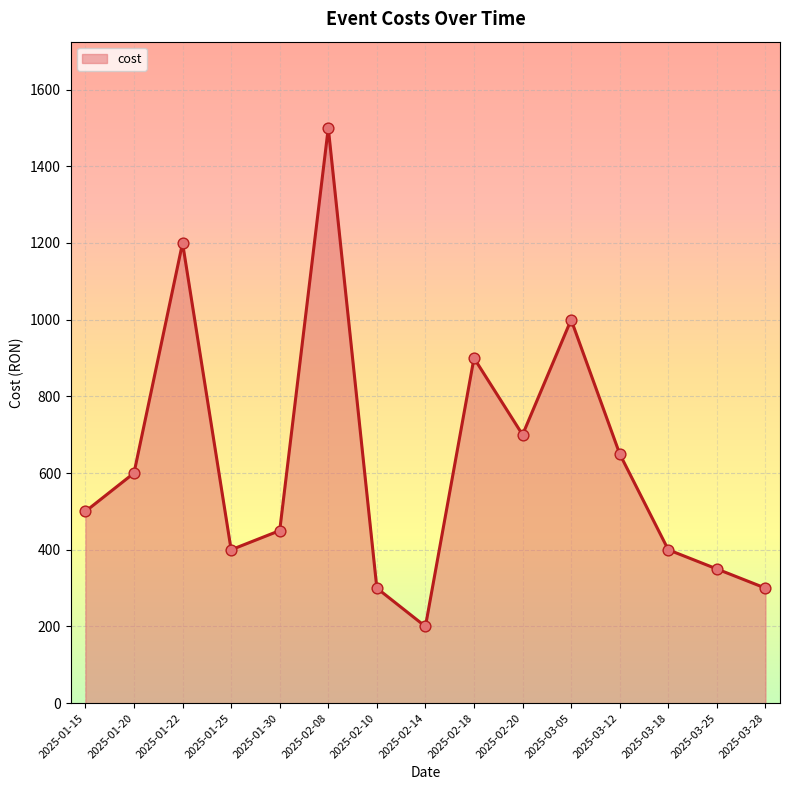

What is the change in value from 2025-01-15 to 2025-03-18?

-100